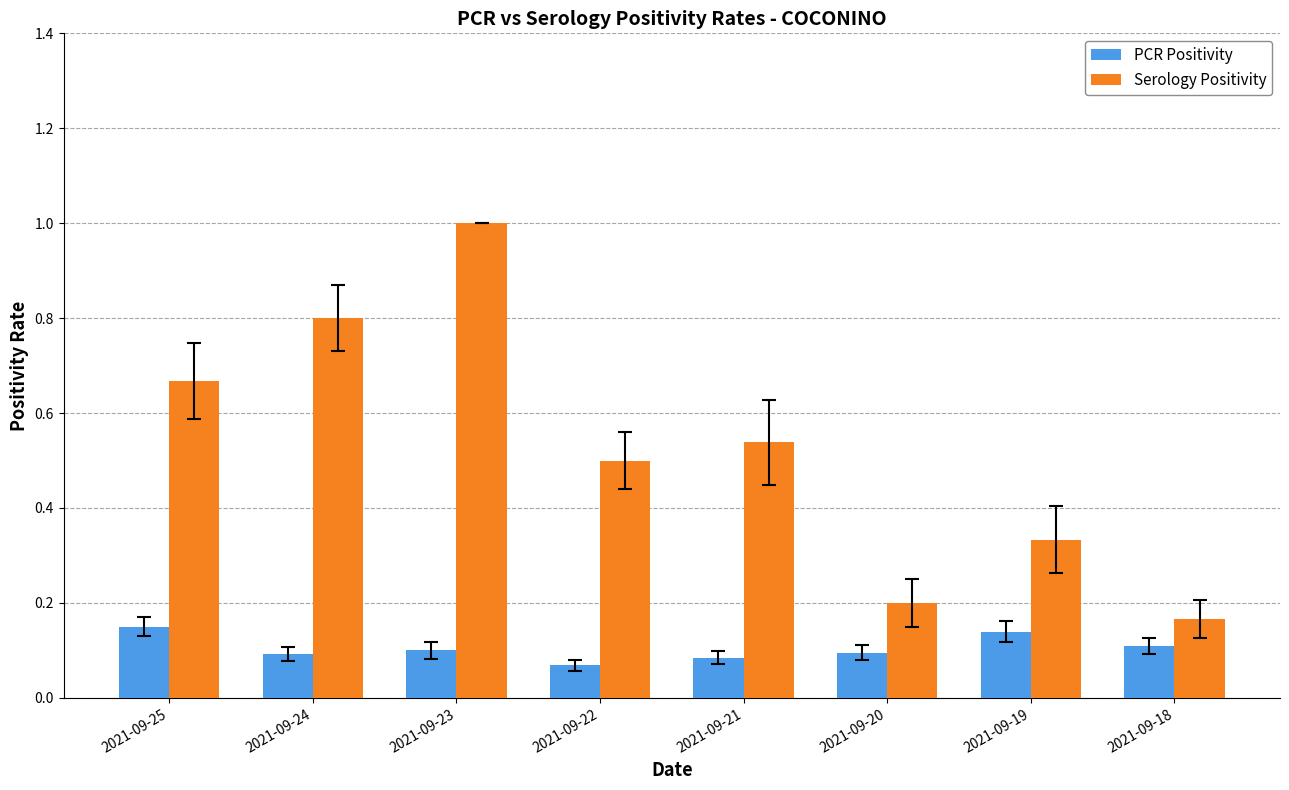

Rank the series by their average value, from highest to lowest.

Serology Positivity, PCR Positivity